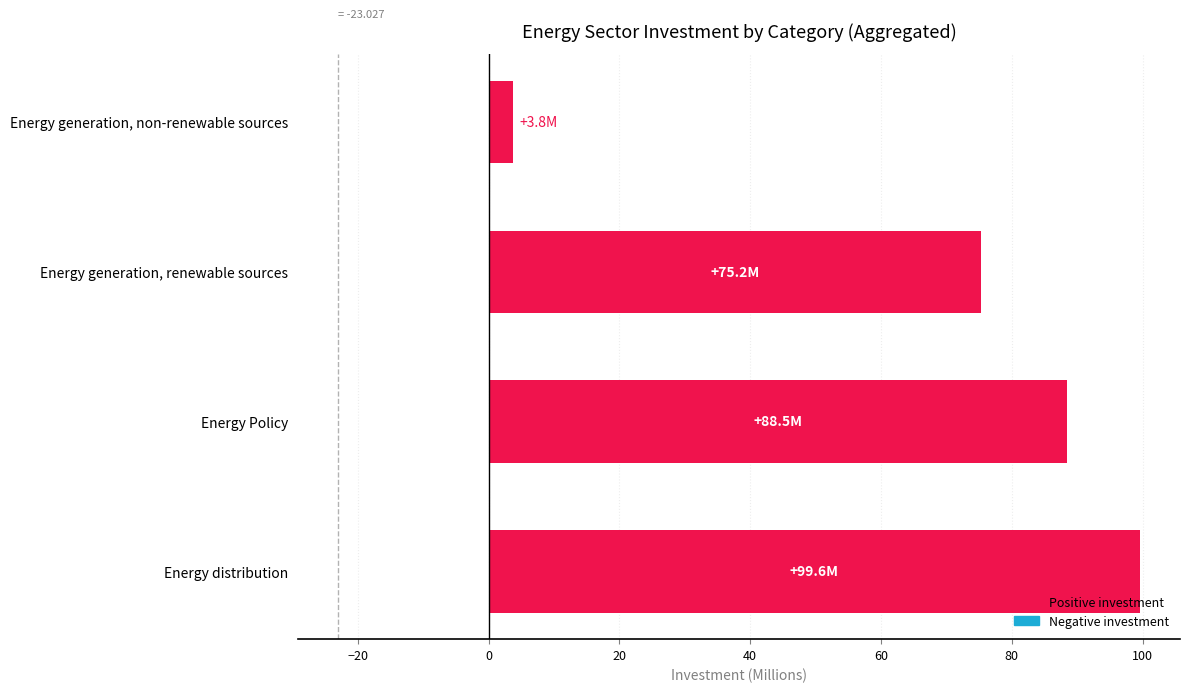

What is the difference between the maximum and minimum values?

95.8